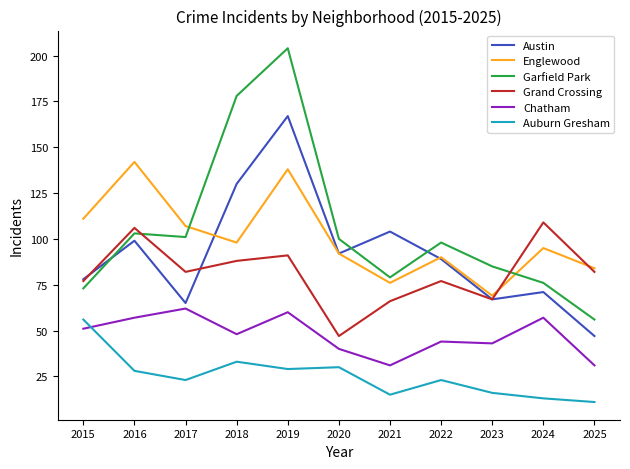

Reading left to right, list all the values displayed in this chart.

Austin: 78	99	65	130	167	92	104	89	67	71	47
Englewood: 111	142	107	98	138	92	76	90	69	95	84
Garfield Park: 73	103	101	178	204	100	79	98	85	76	56
Grand Crossing: 77	106	82	88	91	47	66	77	67	109	82
Chatham: 51	57	62	48	60	40	31	44	43	57	31
Auburn Gresham: 56	28	23	33	29	30	15	23	16	13	11